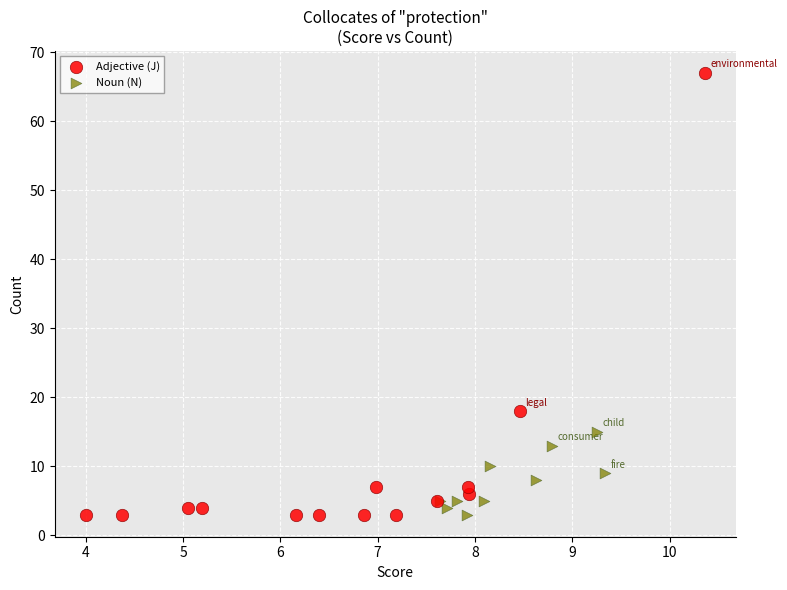

Which series has the widest spread of Y values?

Adjective (J)